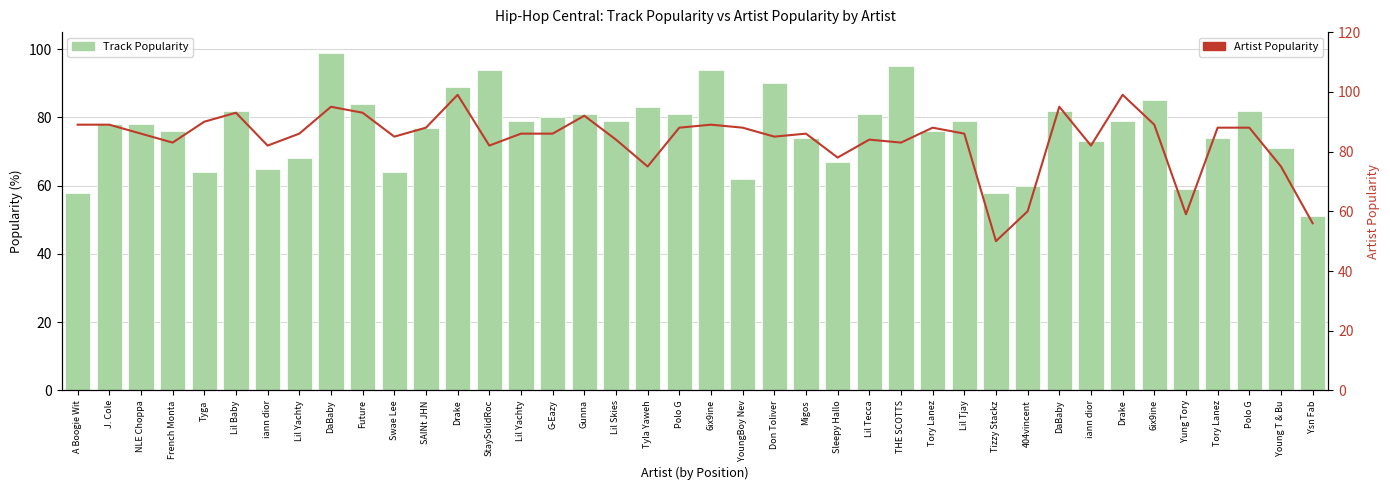

What are all the series names shown in the legend?

Track Popularity, Artist Popularity